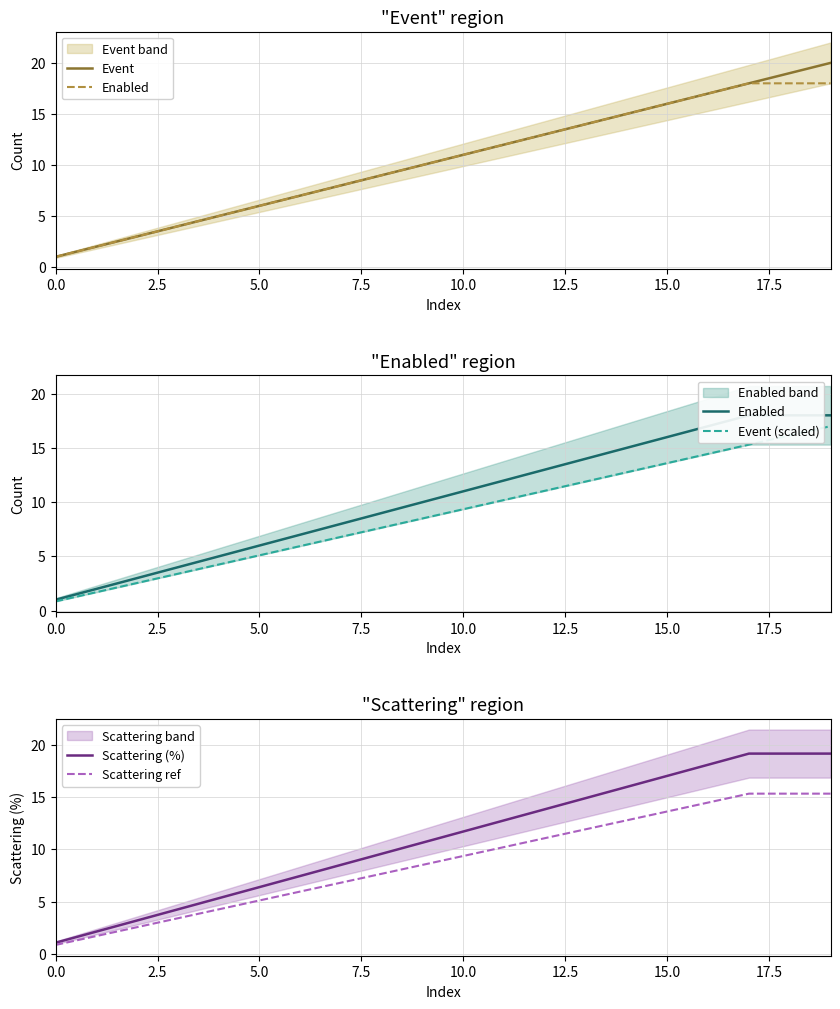

What is the label of the 11th point from the right?

9